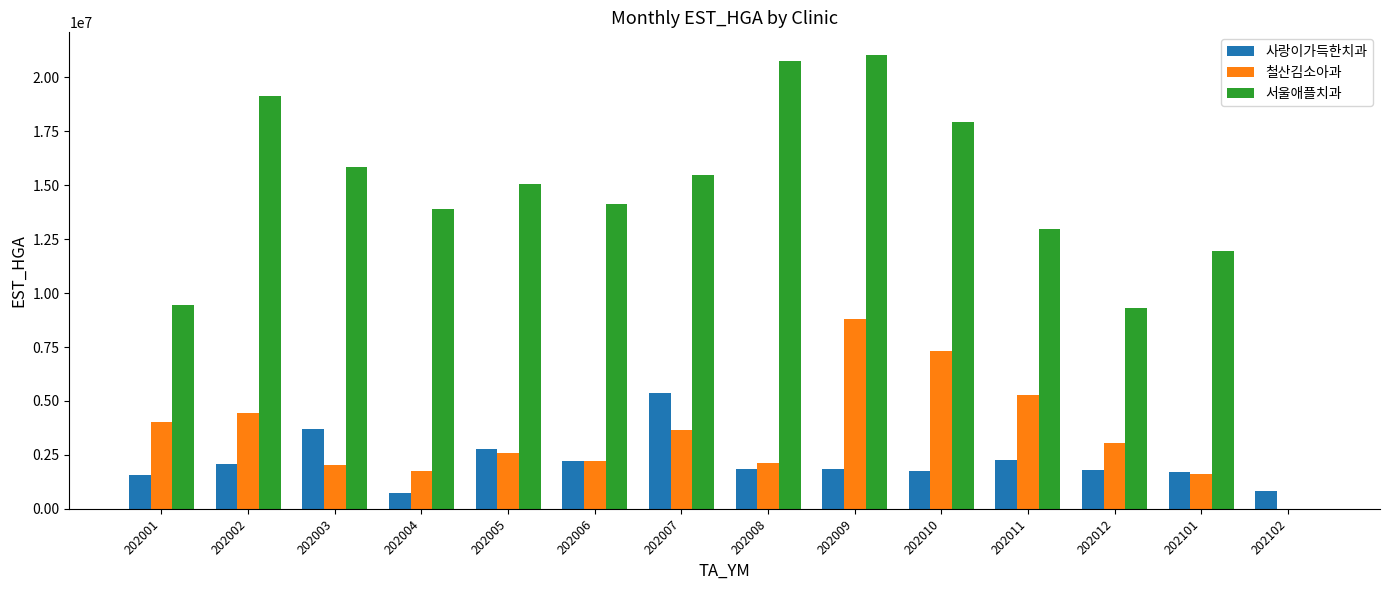

At which label does 철산김소아과 first exceed 3040477?

202001